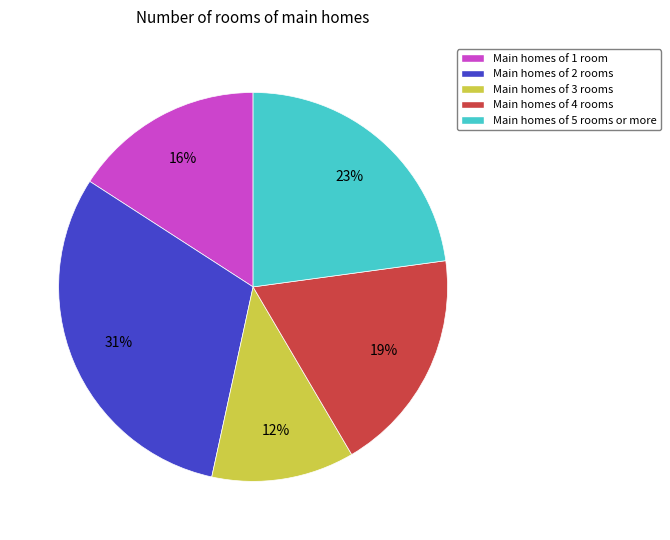

What is the smallest slice in the pie chart?

Main homes of 3 rooms